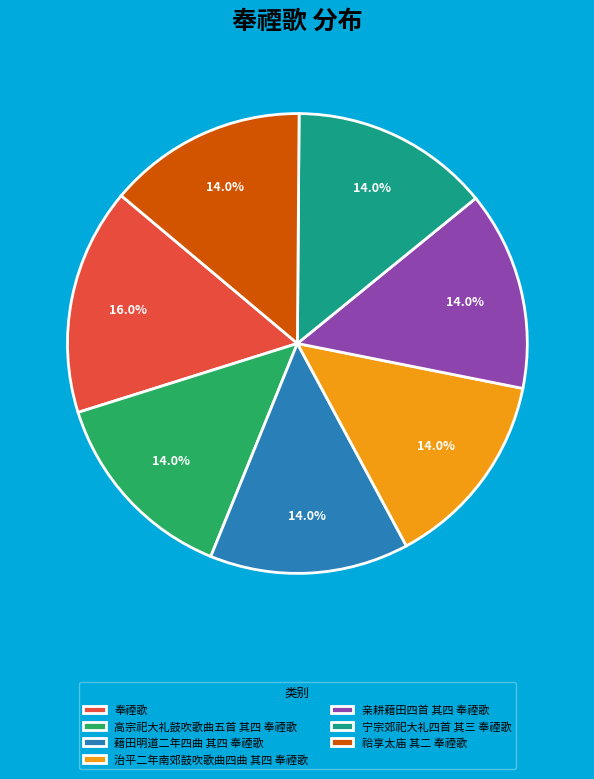

The 宁宗郊祀大礼四首 其三 奉禋歌 slice represents 14% of the pie. True or false?

True